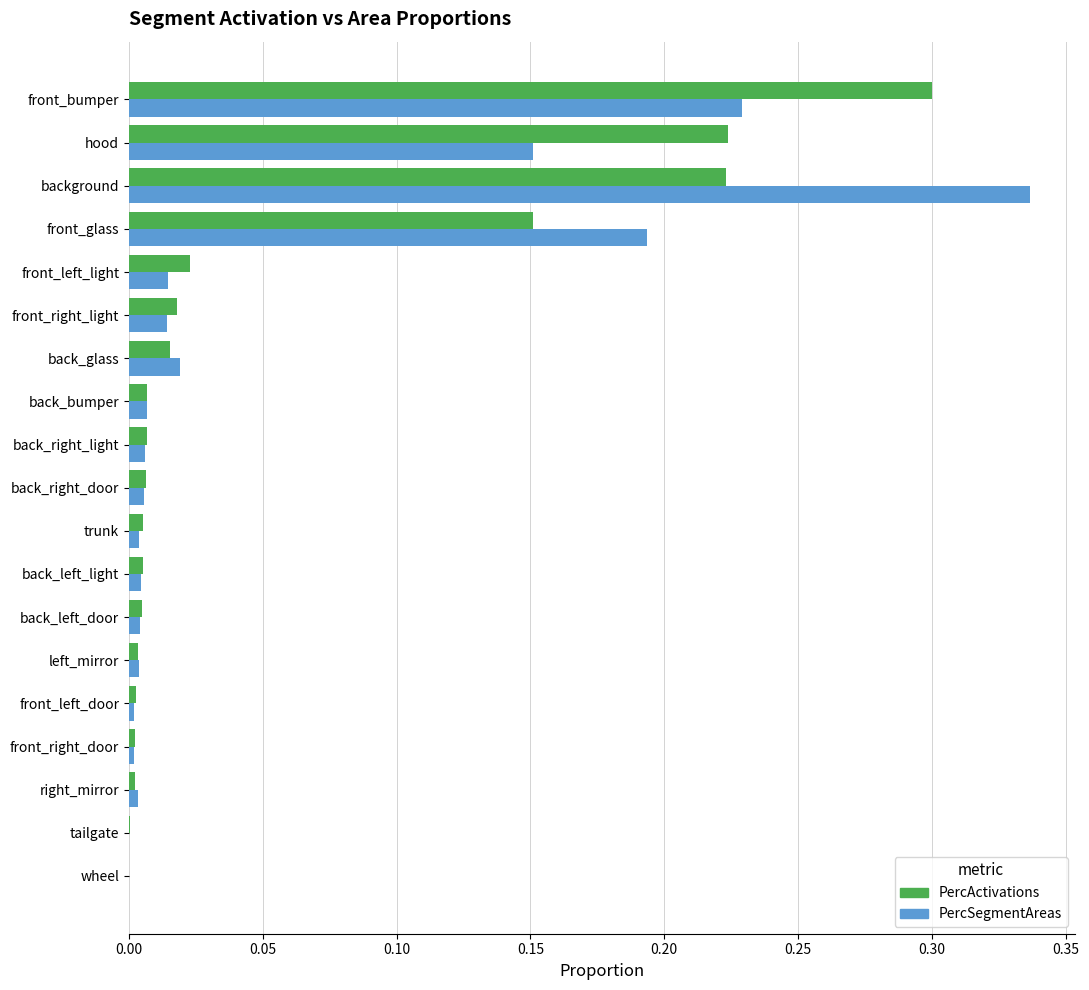

At which category does the chart reach its peak across all series?

background